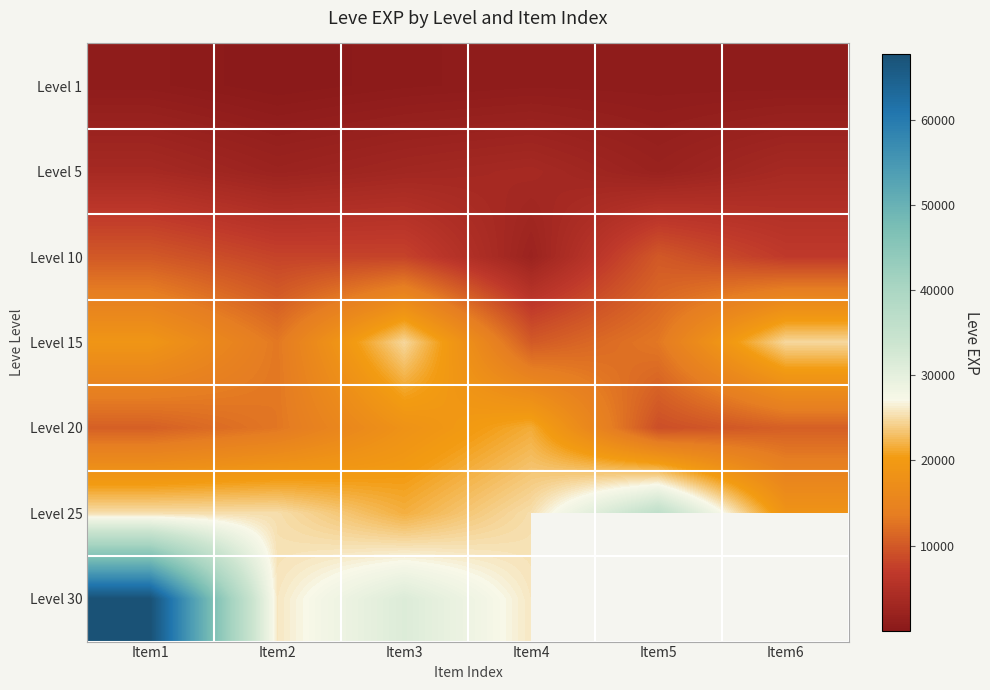

What is the maximum value shown in the chart?

67730.0